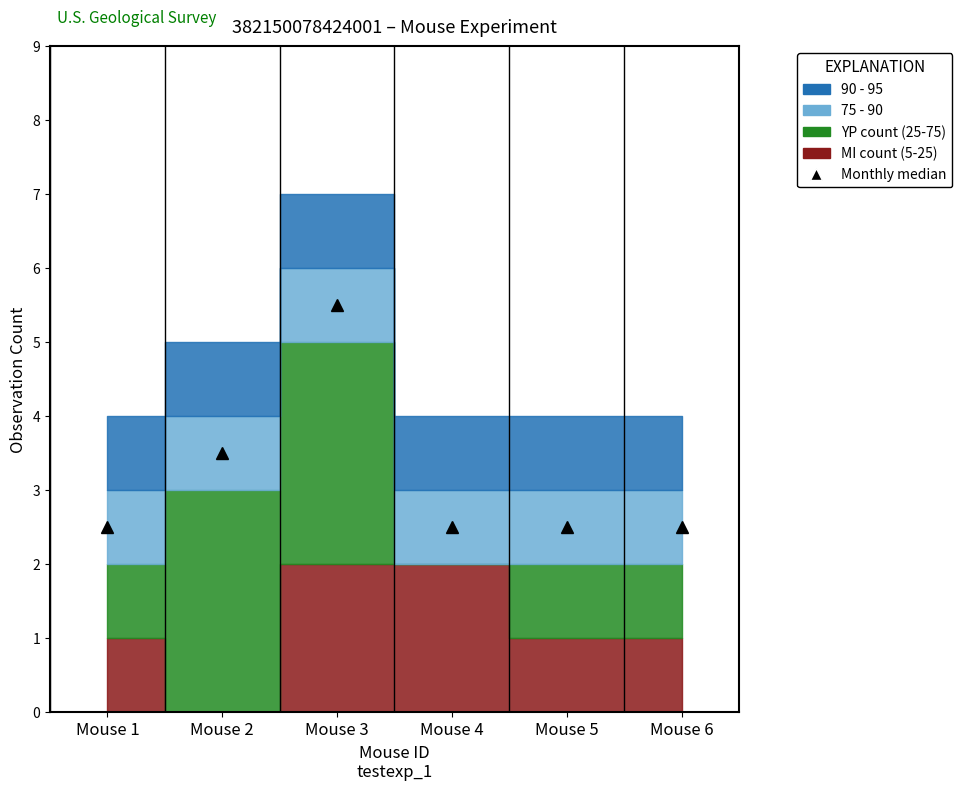

True or false: the data shows 3.5 at Mouse 2.

True